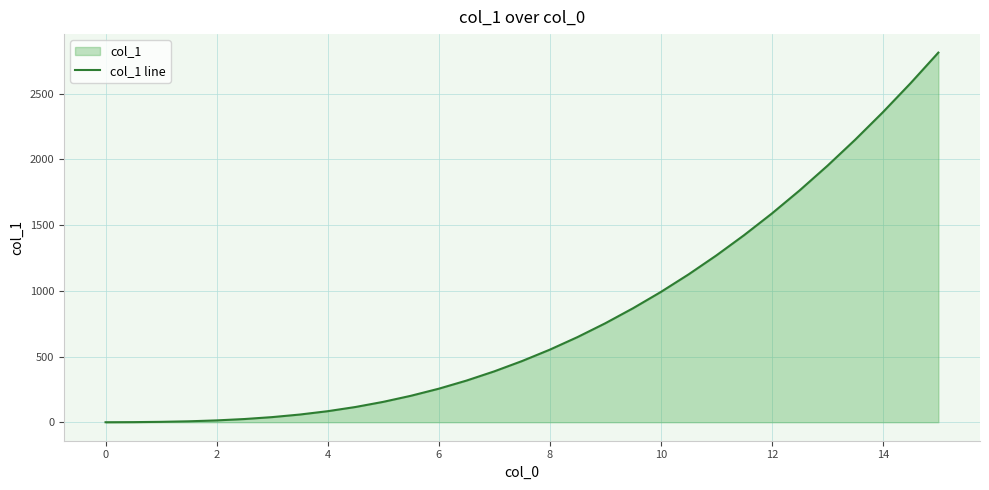

What is the difference between the maximum and minimum values?

2813.0